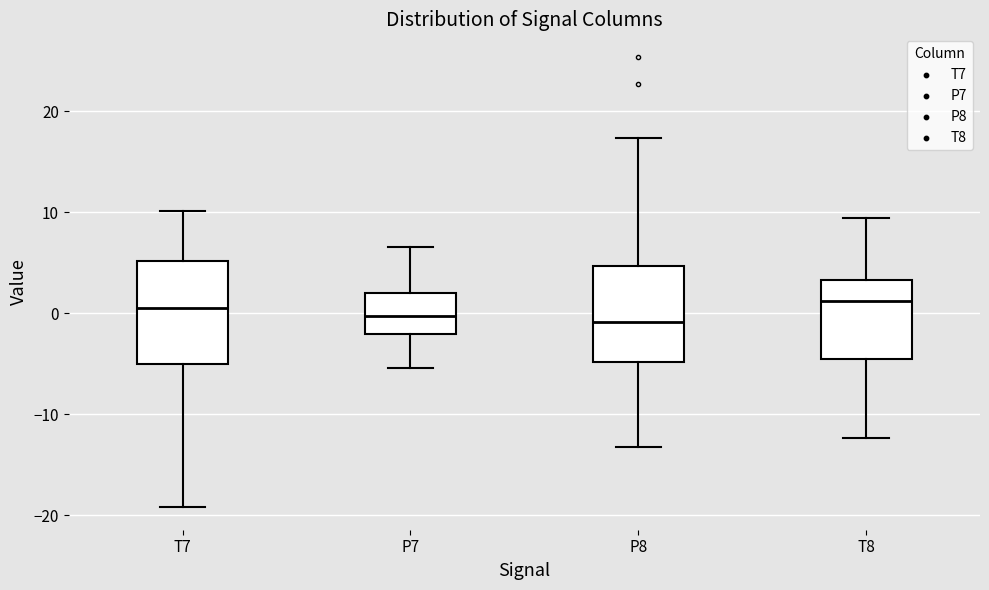

Reading left to right, read every box against the y-axis: the position of its median line, the range the box covers, and the ends of its whiskers. The values are not printed on the chart, so give them approximately, as read against the axis.

T7: median 1, box -5 to 5, whiskers -19 to 10
P7: median 0, box -2 to 2, whiskers -5 to 7
P8: median -1, box -5 to 5, whiskers -13 to 17
T8: median 1, box -5 to 3, whiskers -12 to 9